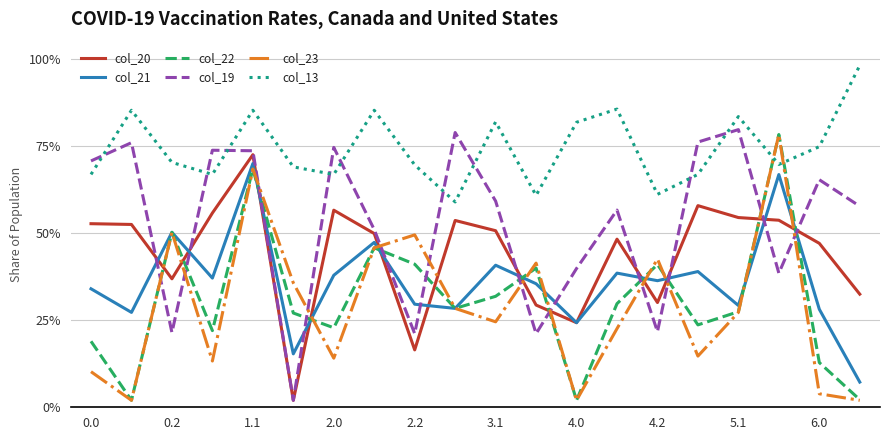

What are all the series names shown in the legend?

col_20, col_21, col_22, col_19, col_23, col_13